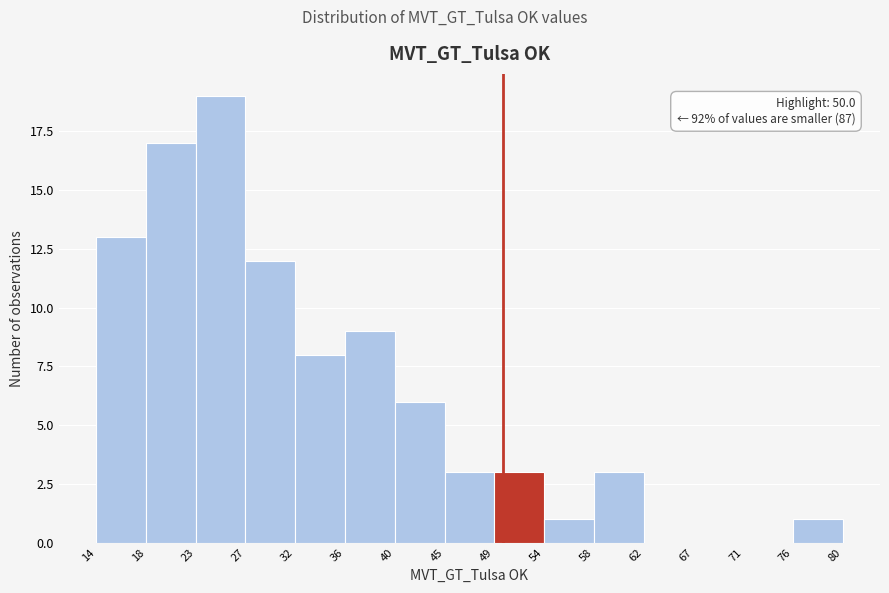

Over which range of the x-axis is the bar tallest?

23 to 27